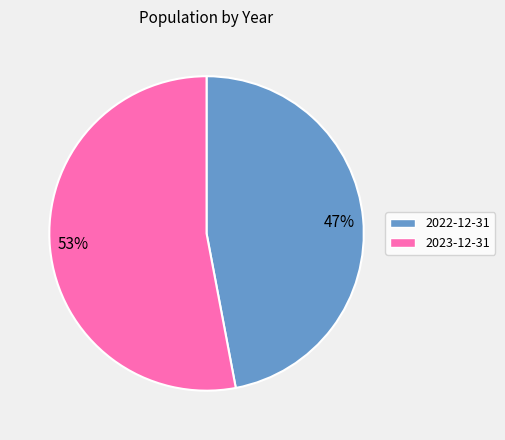

Is there a majority slice in this chart?

Yes